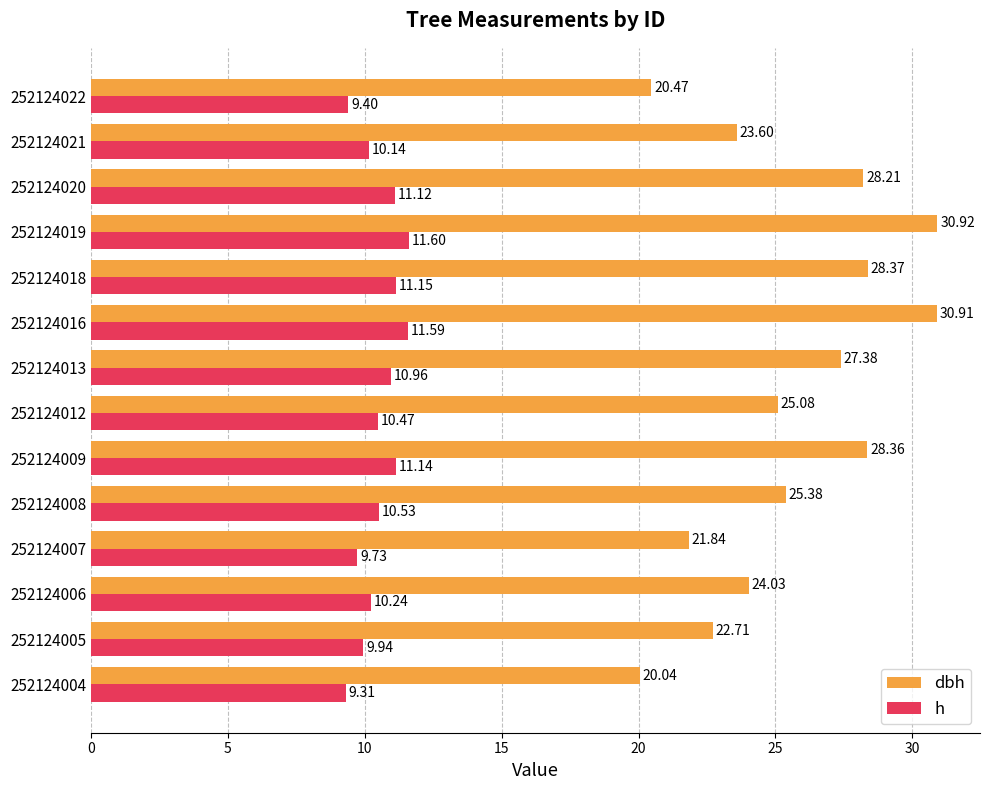

What is the difference between the maximum and minimum values in the dbh series?

10.9